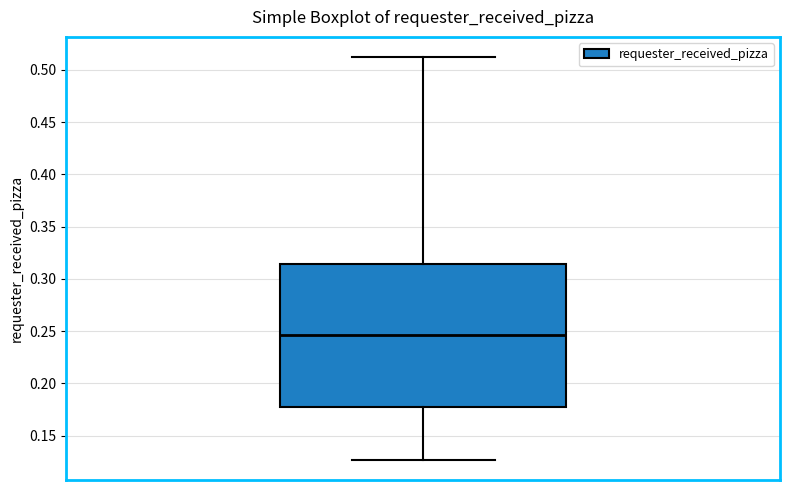

Read this box plot against the y-axis: the position of the median line, the range covered by the box, and the ends of both whiskers. The values are not printed on the chart, so give them approximately, as read against the axis.

median 0.245, box 0.175 to 0.315, whiskers 0.125 to 0.510